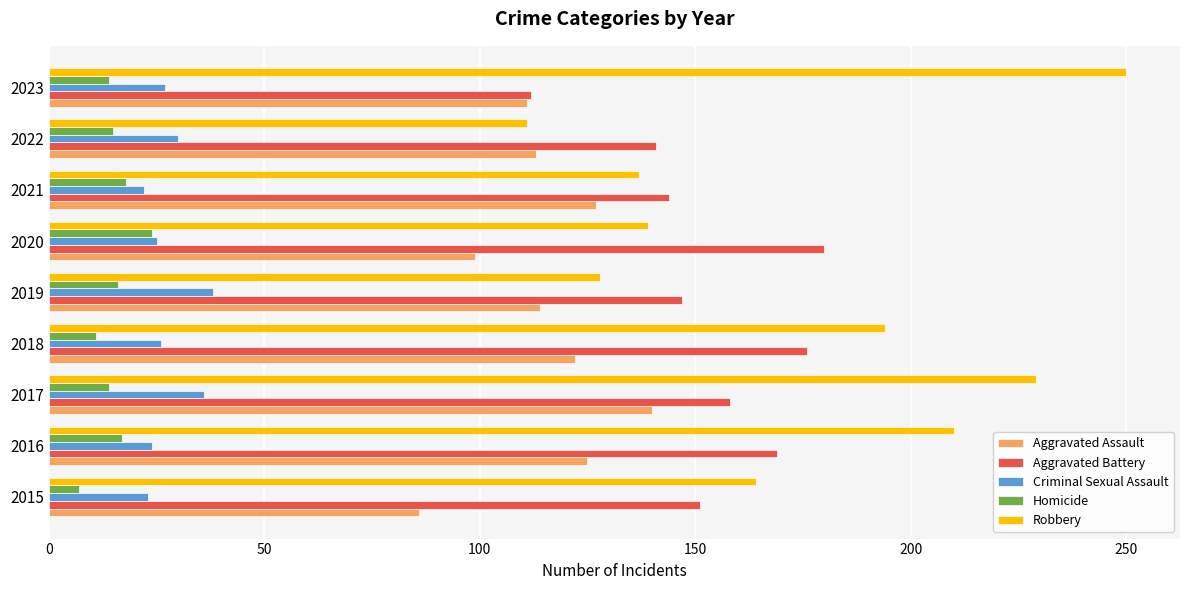

The Aggravated Battery series shows 43 at 2018. True or false?

False